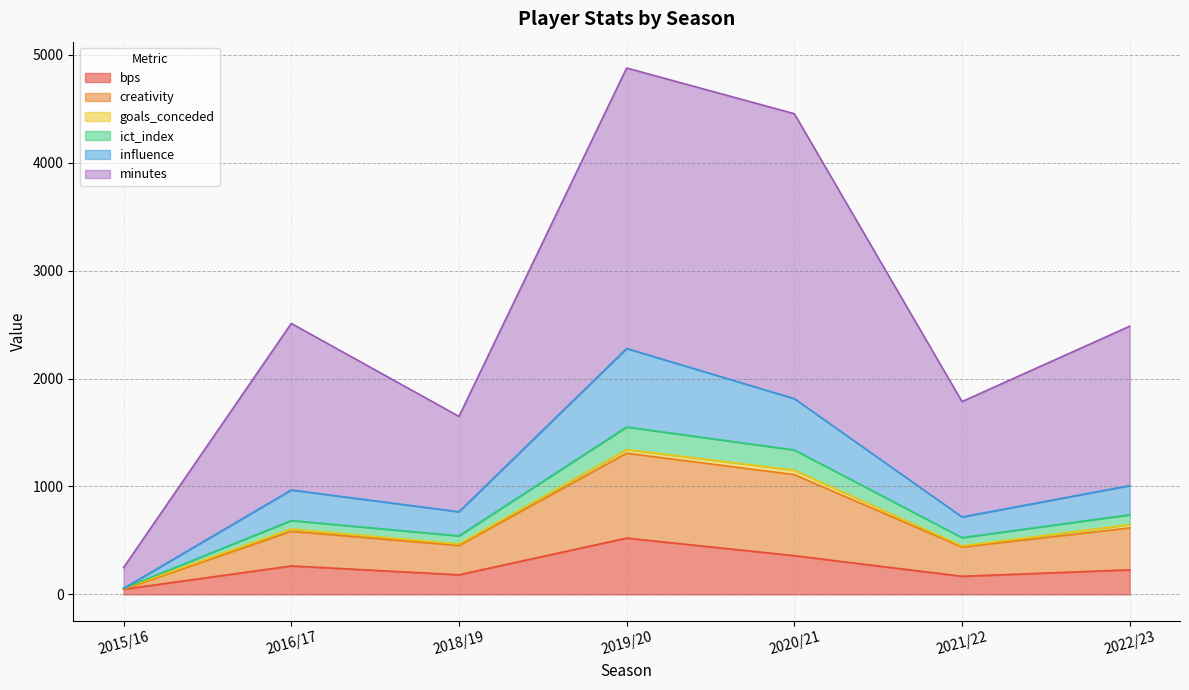

What is the total value across all series at 2022/23?

2485.1